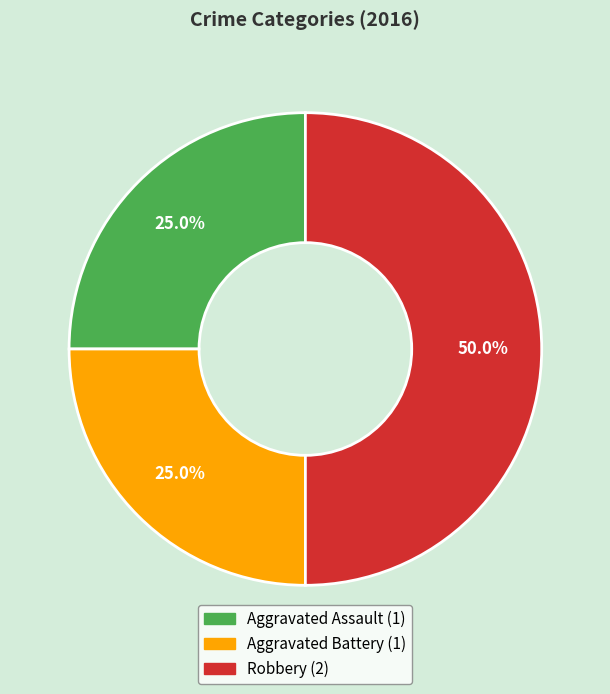

The Robbery slice represents 43% of the pie. True or false?

False